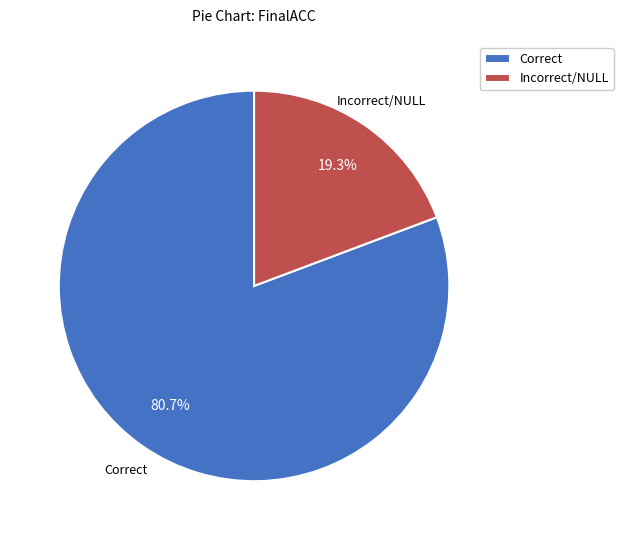

To the nearest percent, what is the average slice percentage?

50%